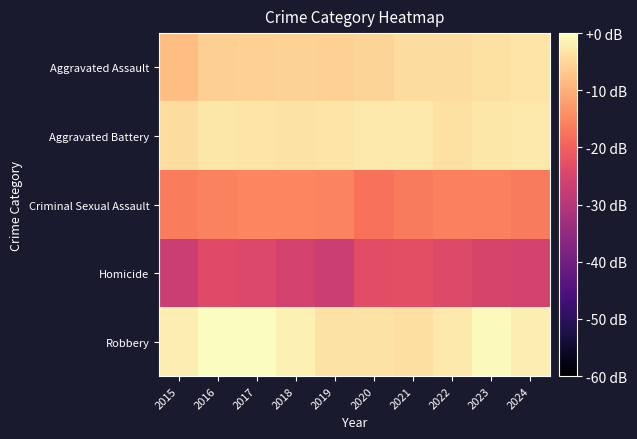

What is the spread (max minus min) of values at 2020?

20.6